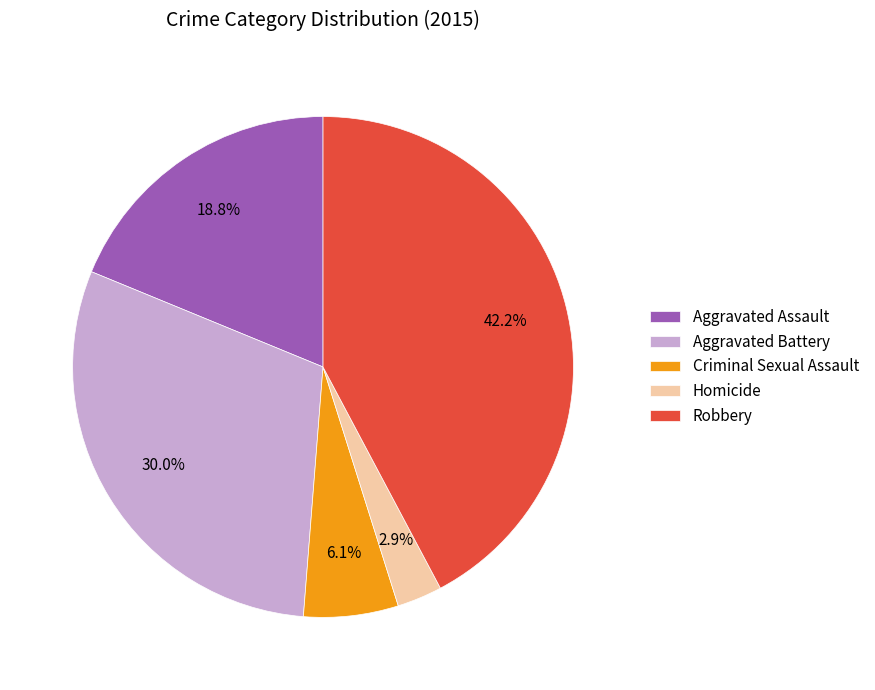

To the nearest percent, what portion does Homicide represent?

3%